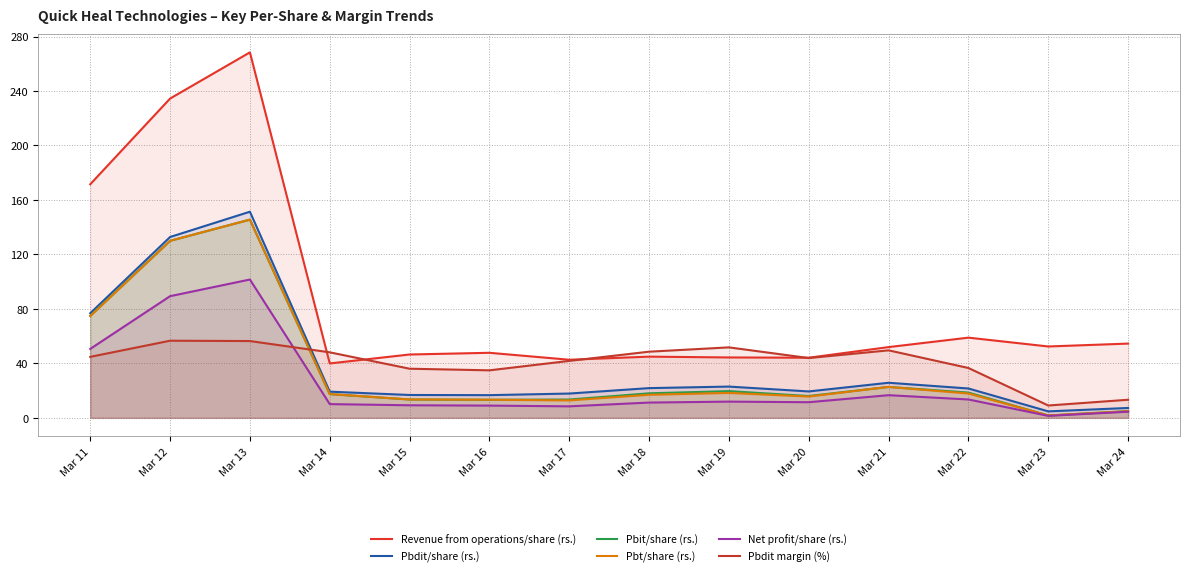

What is the value of the Pbdit/share (rs.) point at the 12th from the left?

21.6